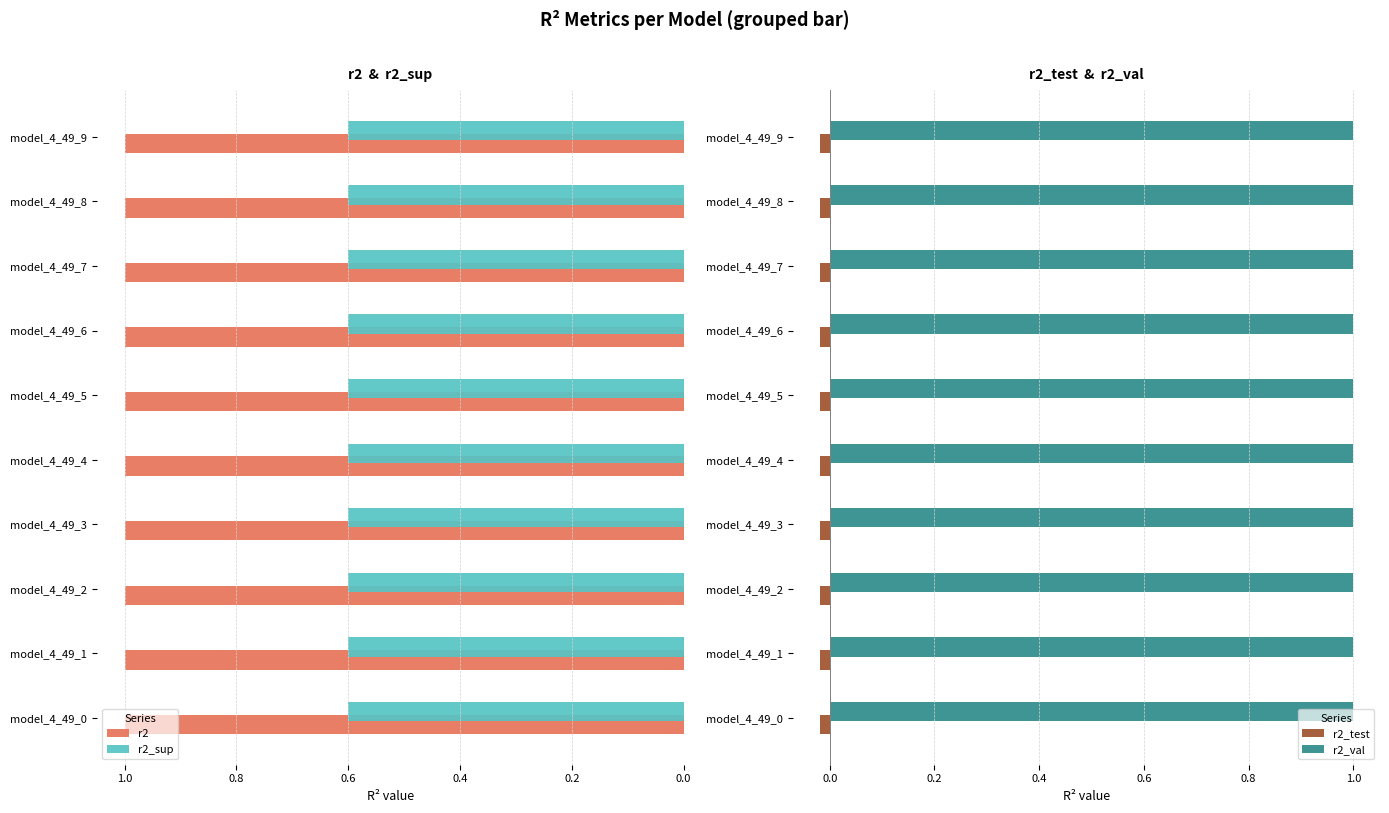

True or false: r2 has a value of 0.2 at model_4_49_5.

False